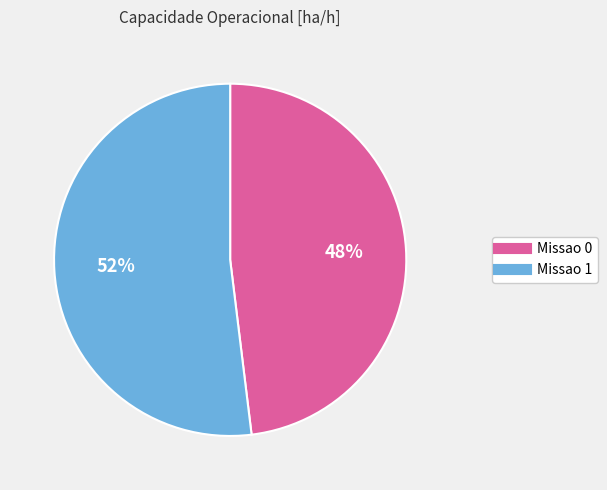

How many segments does this pie chart have?

2